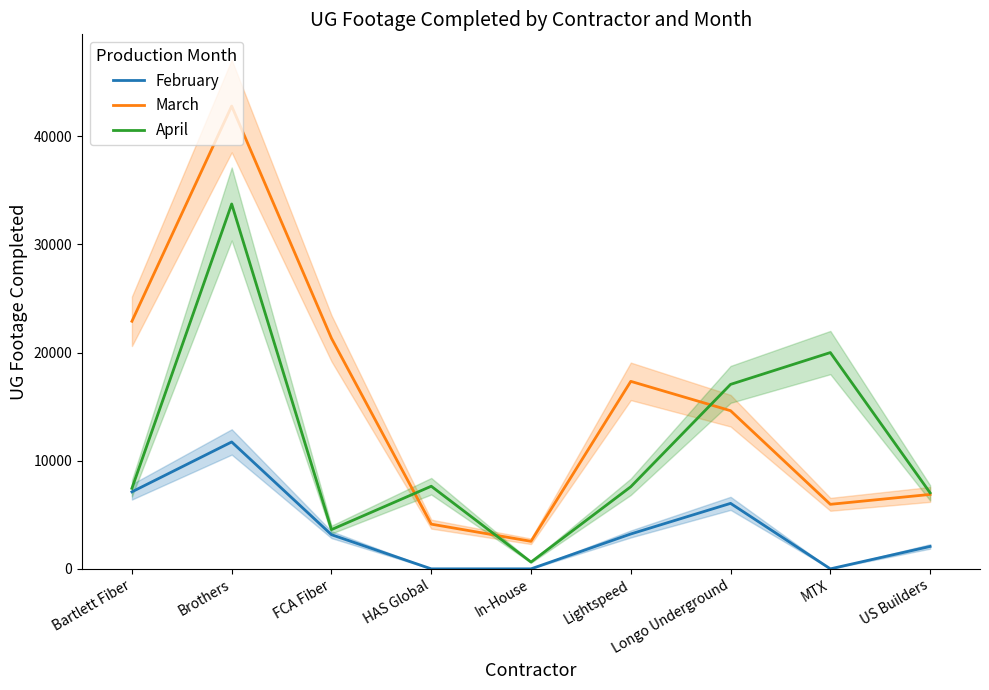

How many interior local valleys does the February series have?

1